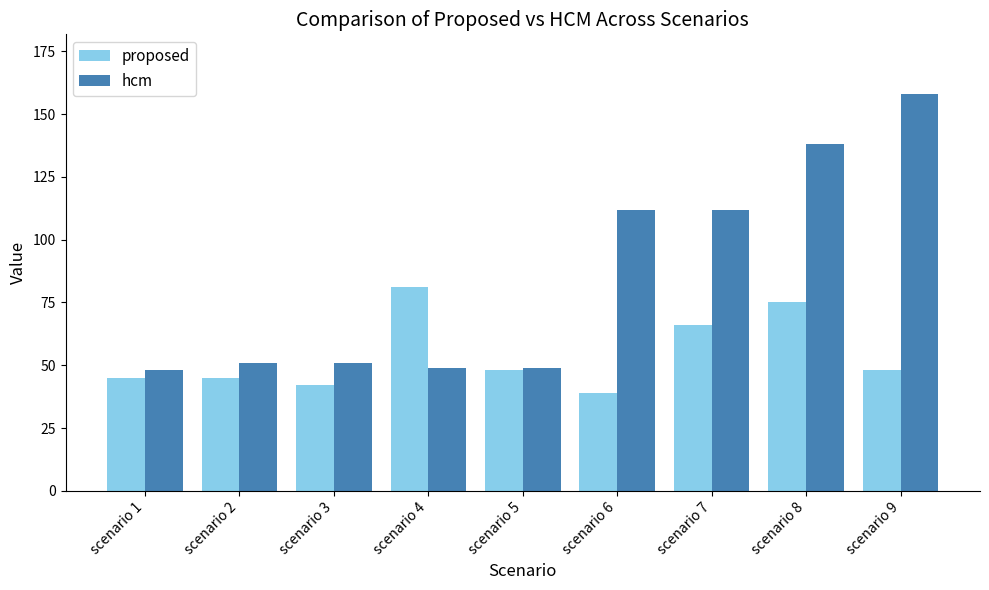

How many series are shown in this chart?

2